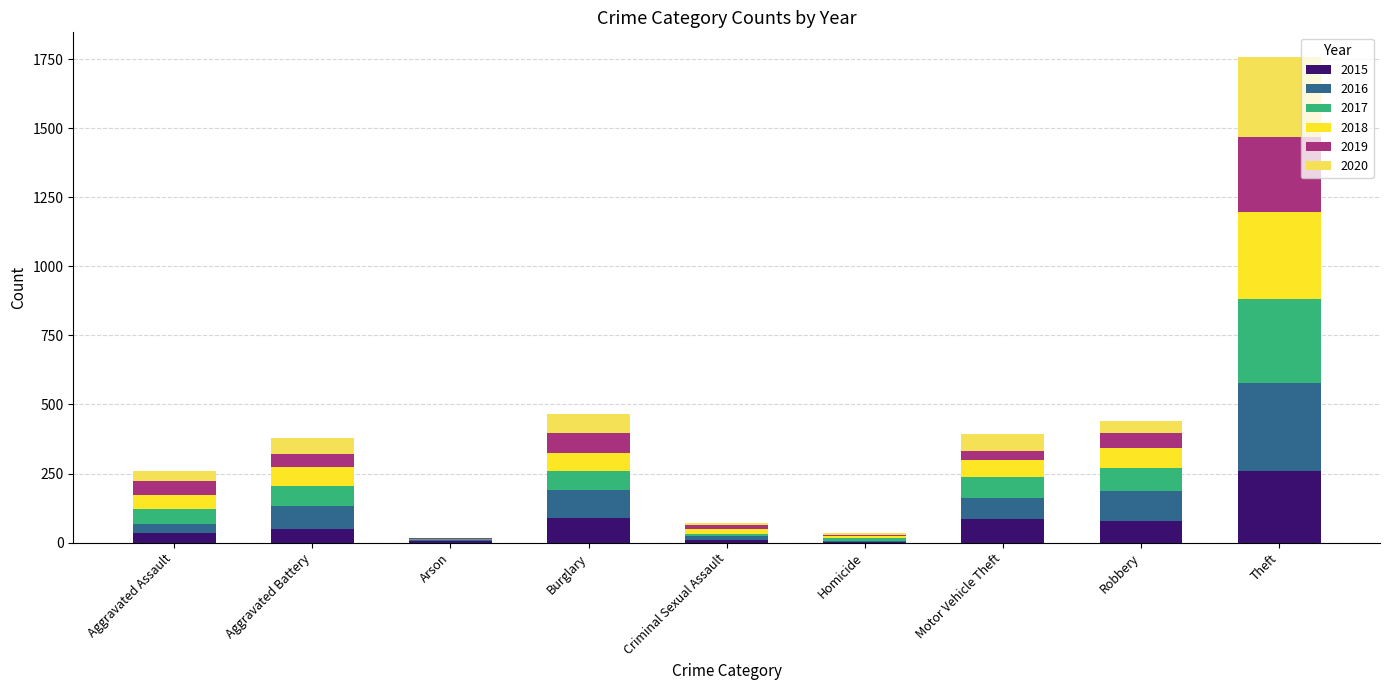

At which label does 2015 reach its peak?

Theft